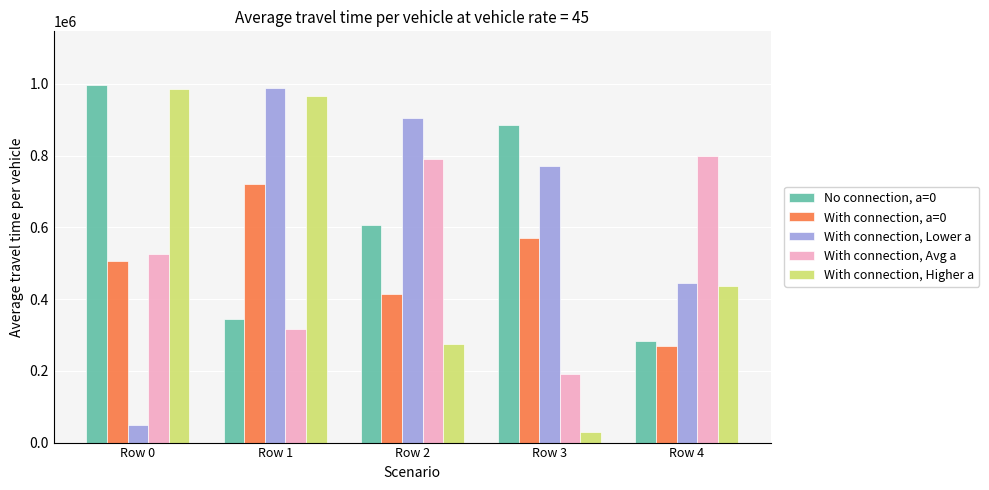

Which series has the widest spread of values?

With connection, Higher a